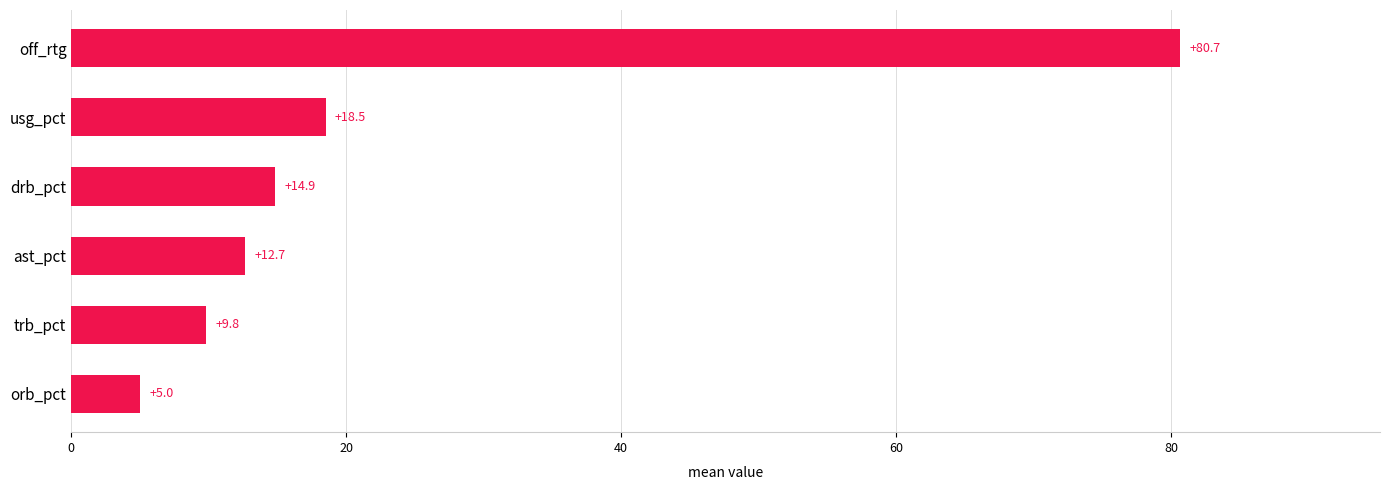

List the labels in order of value, largest first.

off_rtg, usg_pct, drb_pct, ast_pct, trb_pct, orb_pct